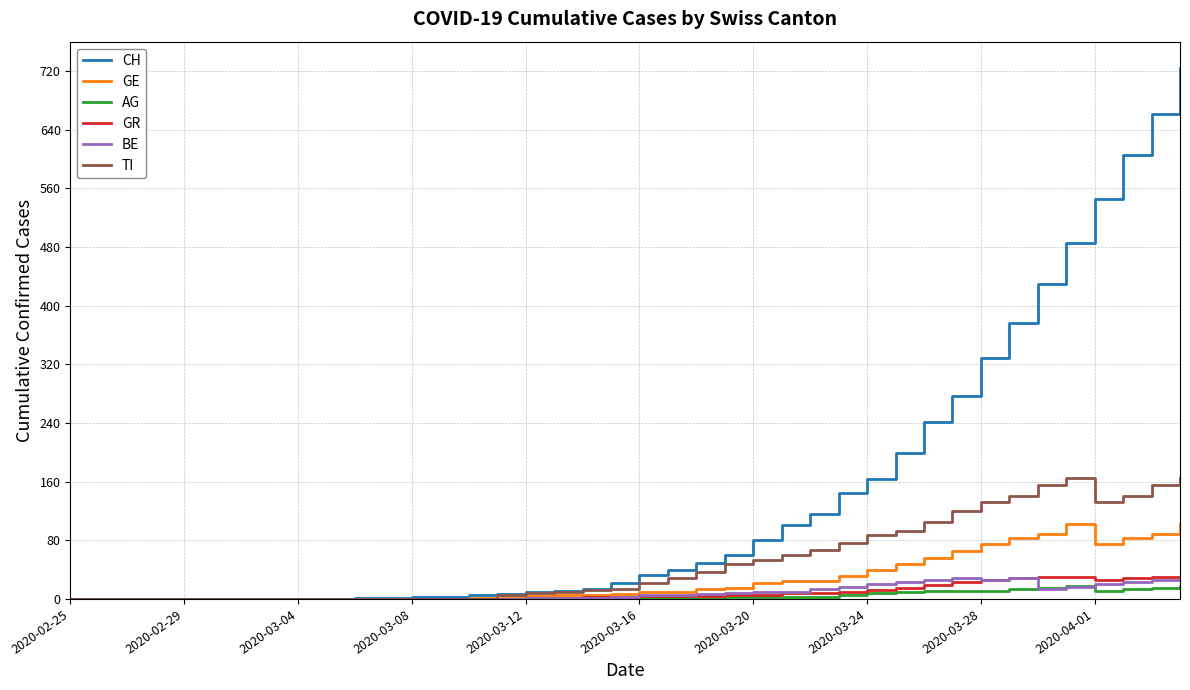

What is the maximum value shown in the chart?

724